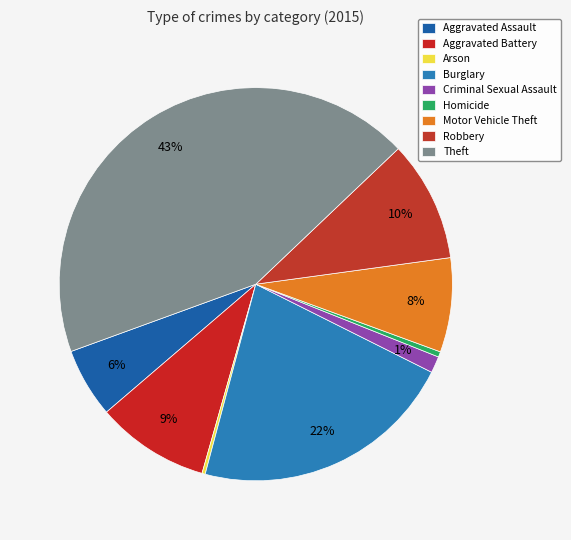

To the nearest percent, what is the difference between the Arson and Robbery slice percentages?

10%